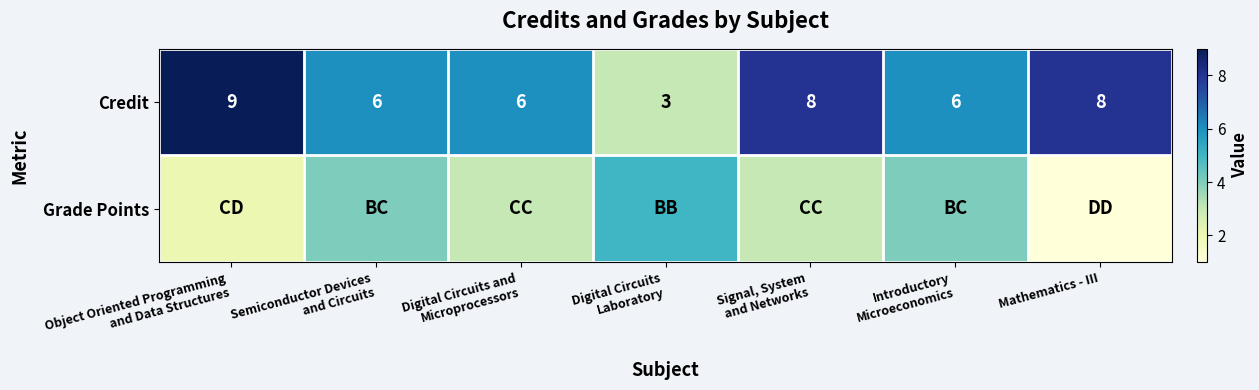

What is the highest value of the Credit series?

9